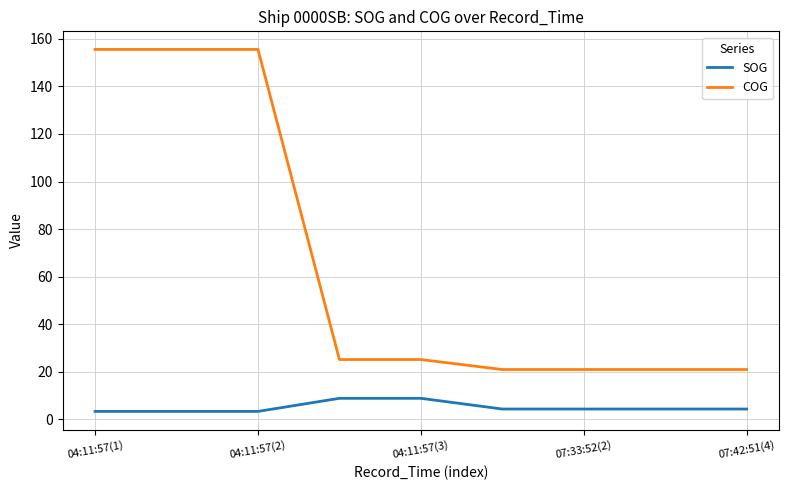

Which series has the largest total across all categories?

COG